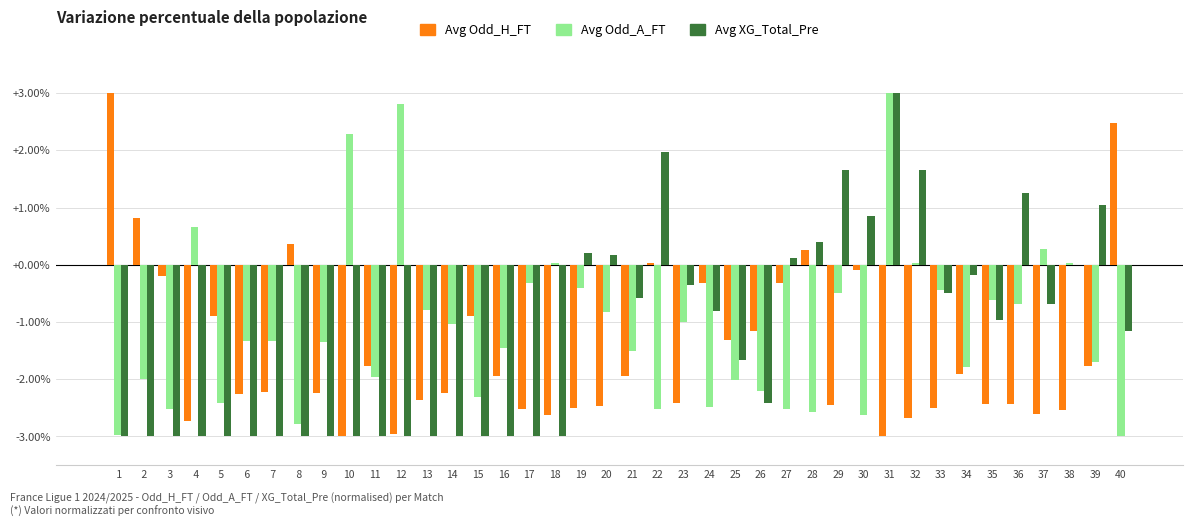

What is the sum of all Avg XG_Total_Pre values?

-51.0